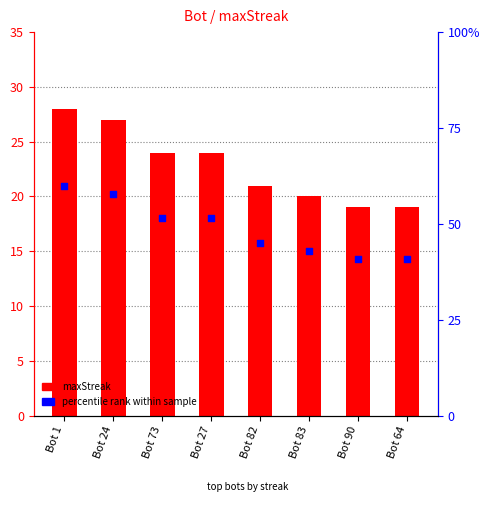

What is the total value across all series at Bot 64?

33.2